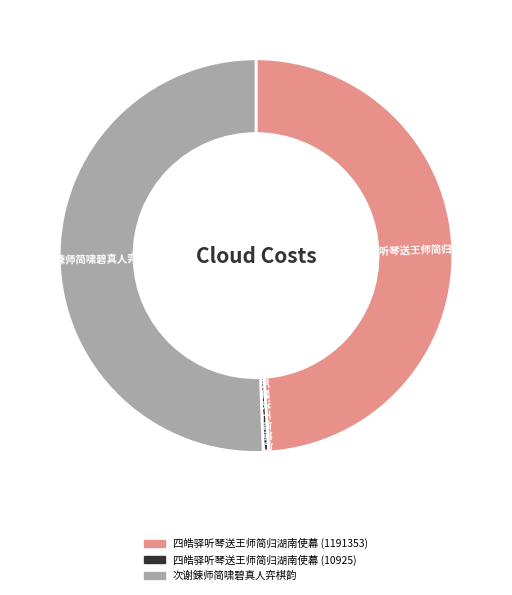

Which has a higher value, 四皓驿听琴送王师简归湖南使幕 (1191353) or 次谢鍊师简啸碧真人弈棋韵?

次谢鍊师简啸碧真人弈棋韵